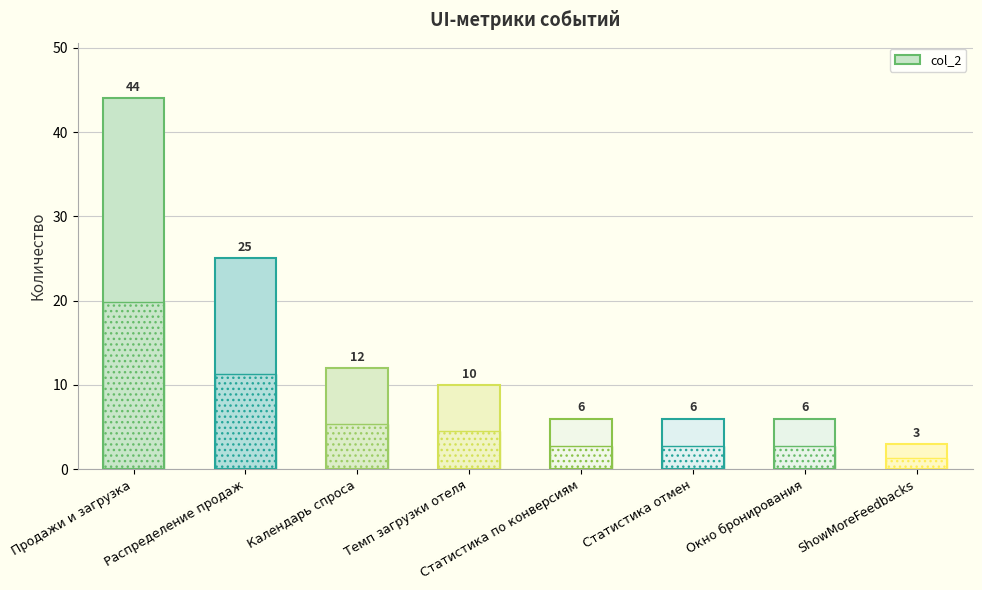

How many bars are there in total?

8